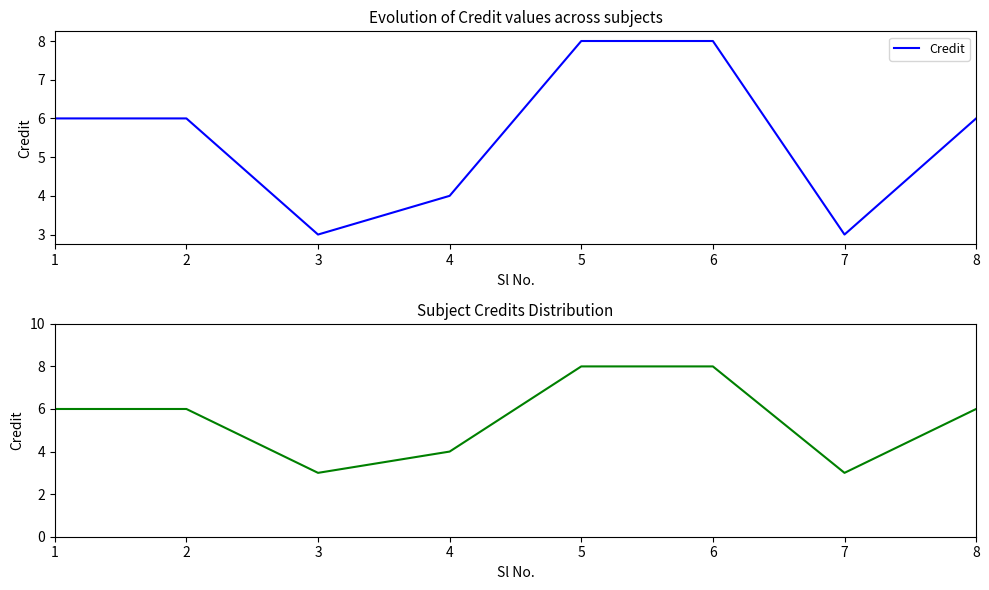

Does the chart display data point markers on the line(s)?

No